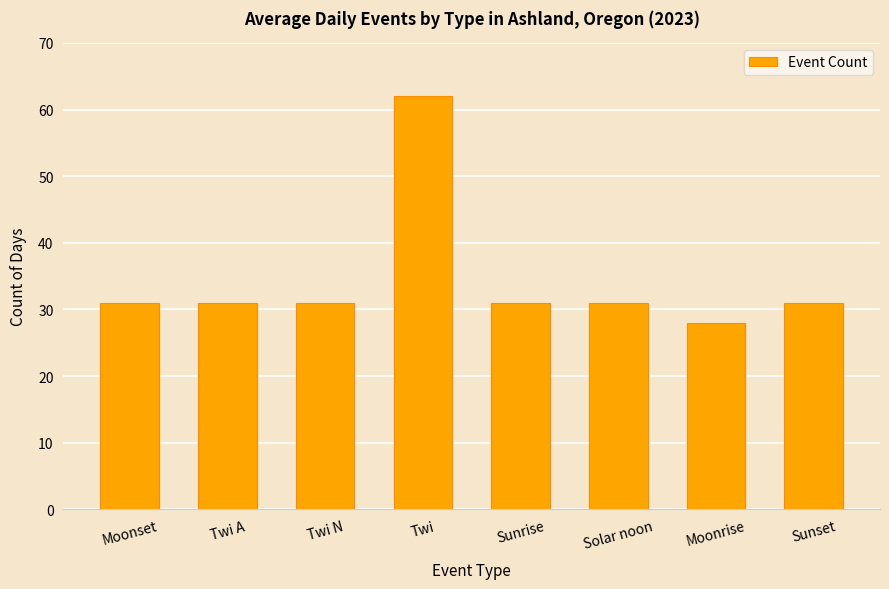

How many distinct data groups are displayed?

1